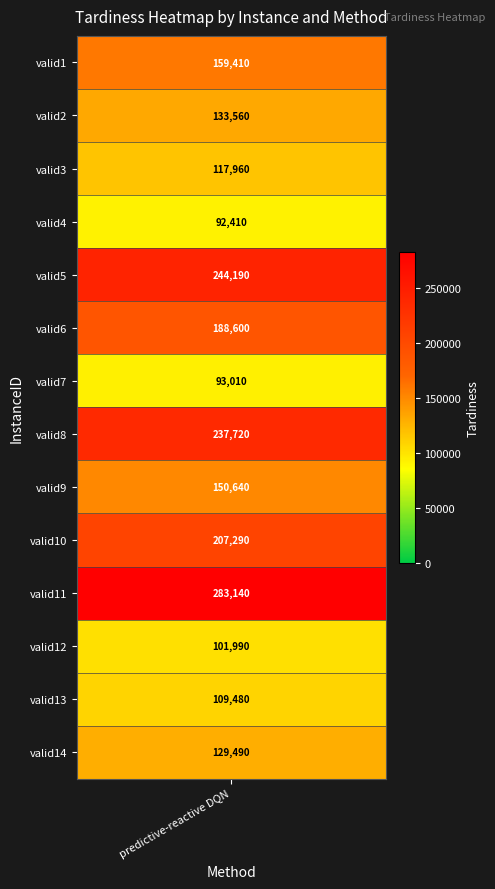

List the labels in order of value, smallest first.

valid4, valid7, valid12, valid13, valid3, valid14, valid2, valid9, valid1, valid6, valid10, valid8, valid5, valid11